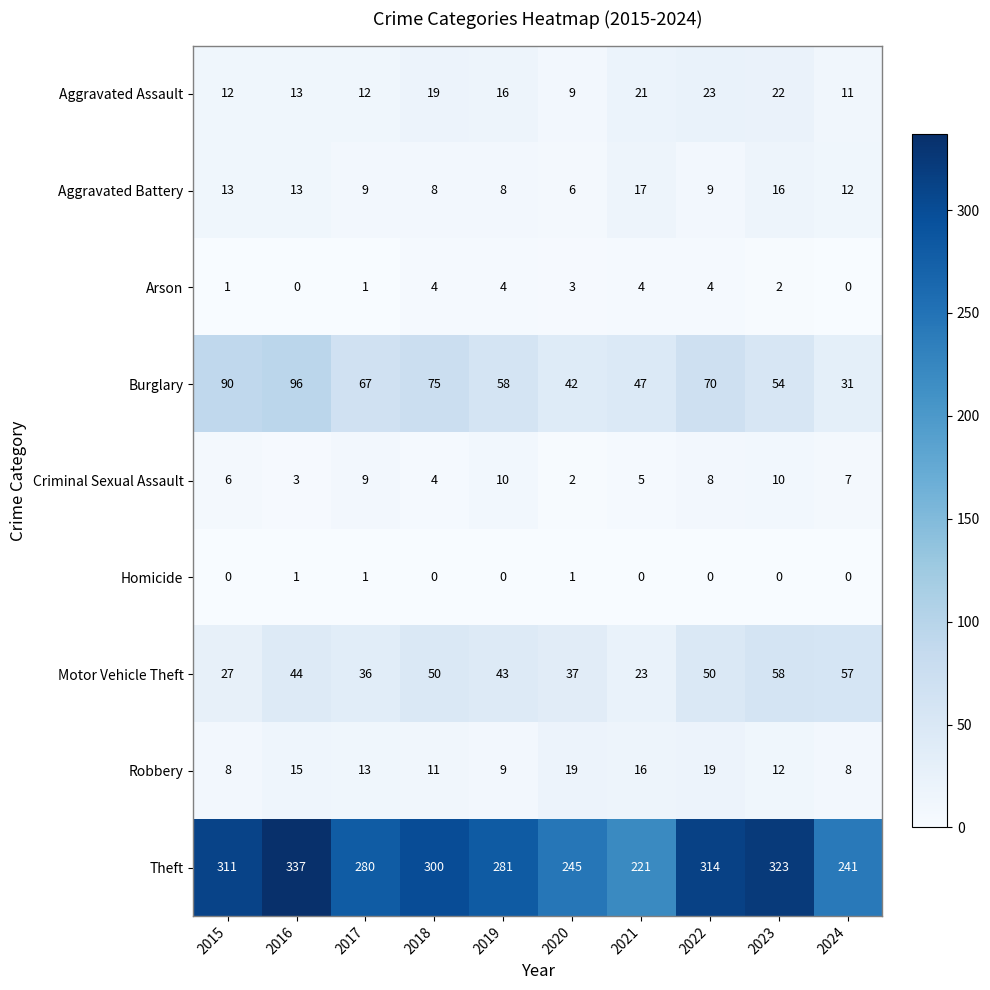

Which series has the largest range (max minus min)?

Theft